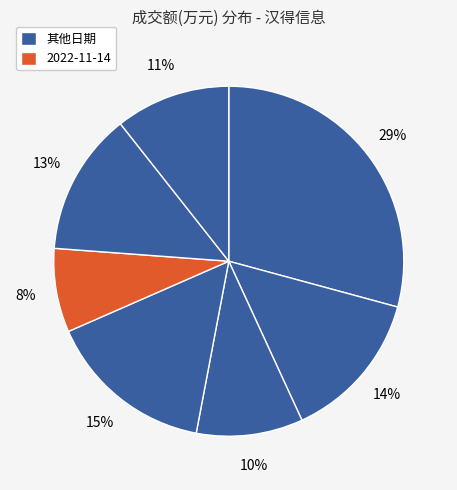

To the nearest percent, what is the difference between the largest and smallest slice percentages?

21%